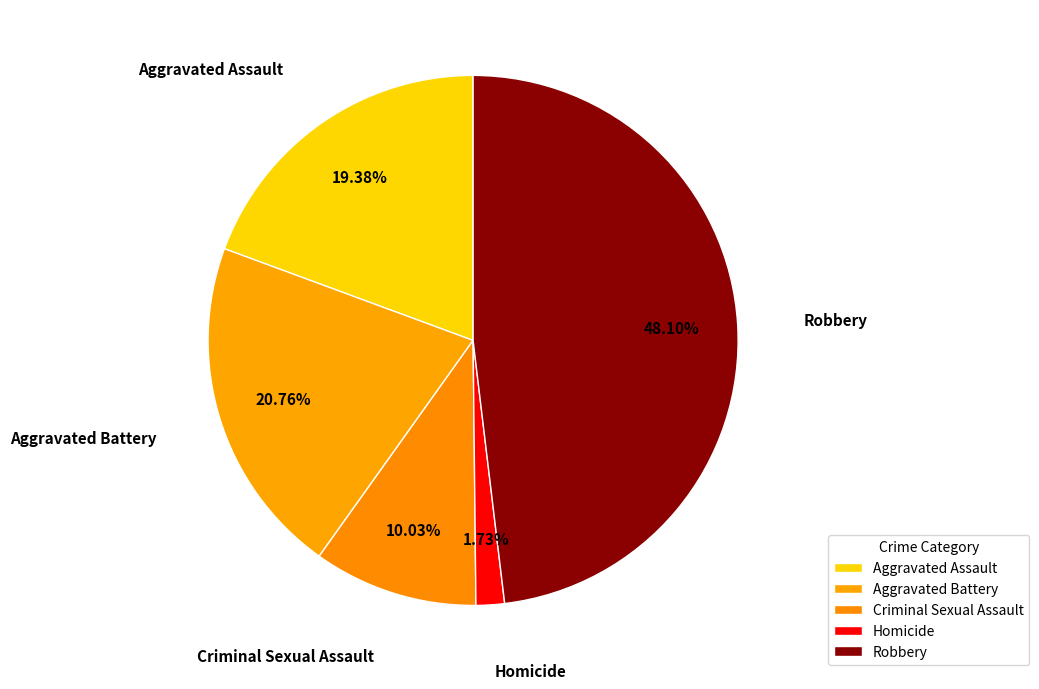

To the nearest percent, what portion does Homicide represent?

2%